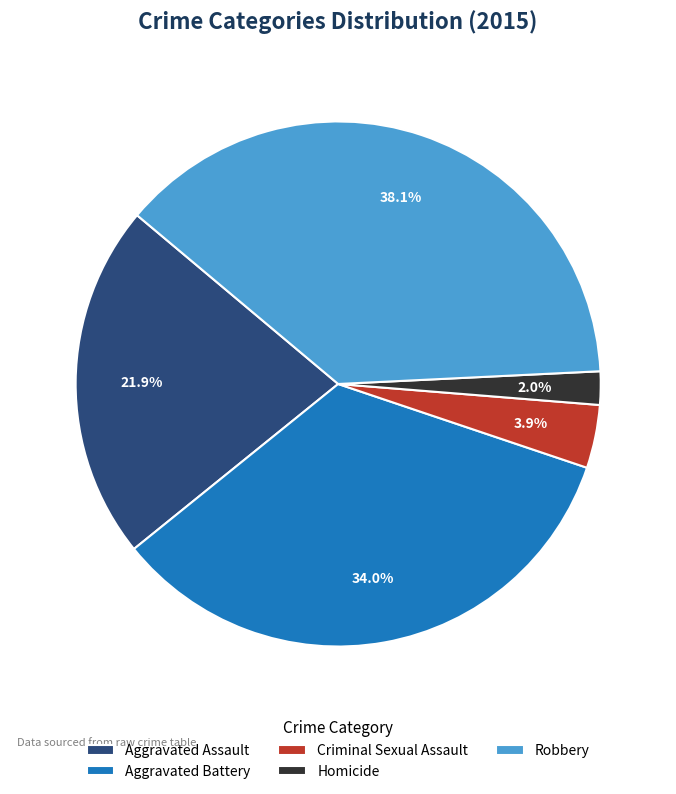

Does Homicide account for over 50% of the chart?

No